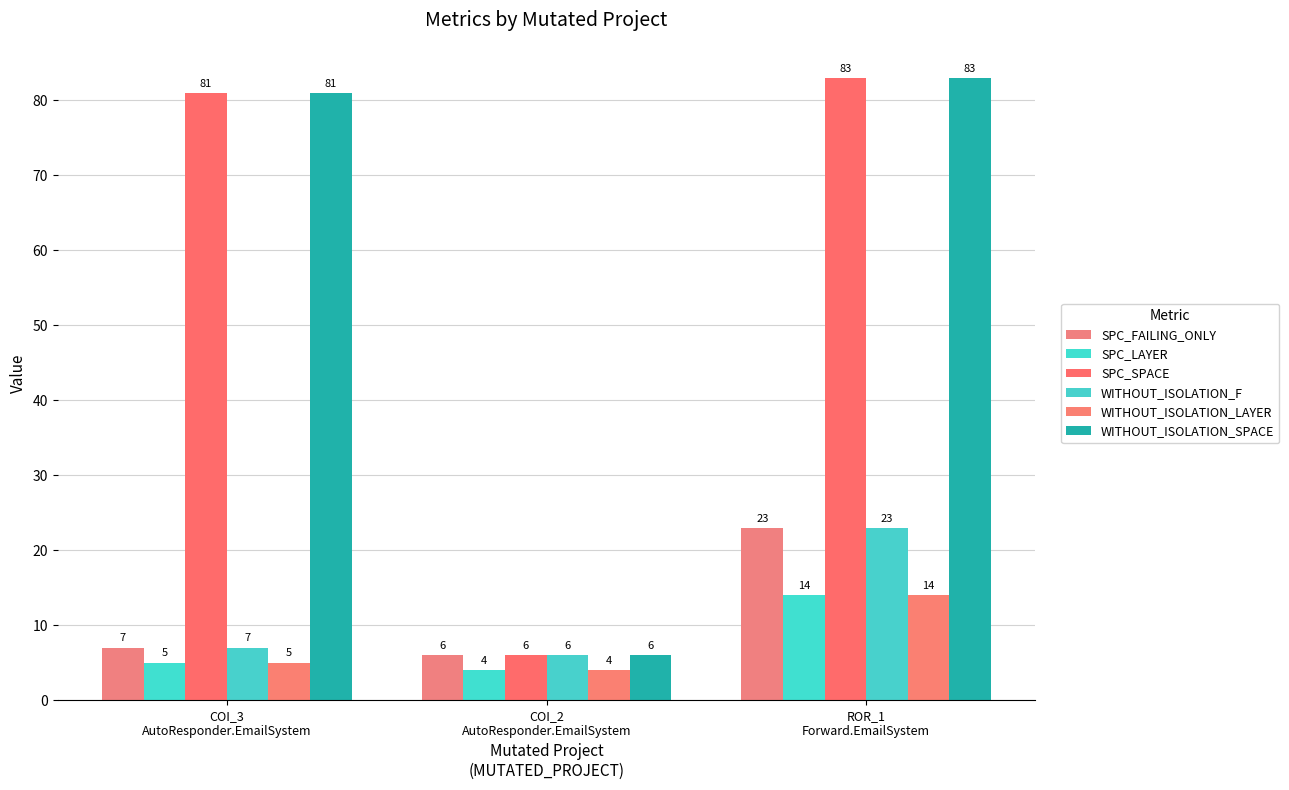

Between COI_2
AutoResponder.EmailSystem and ROR_1
Forward.EmailSystem, which series saw the biggest shift?

SPC_SPACE